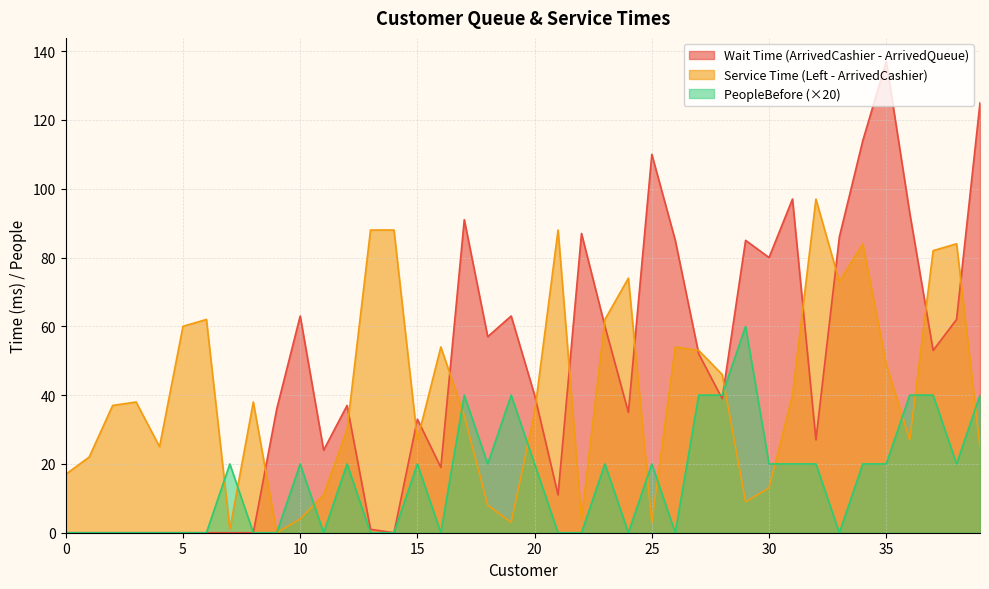

Is it true that Wait Time (ArrivedCashier - ArrivedQueue) equals -92 at 1?

False